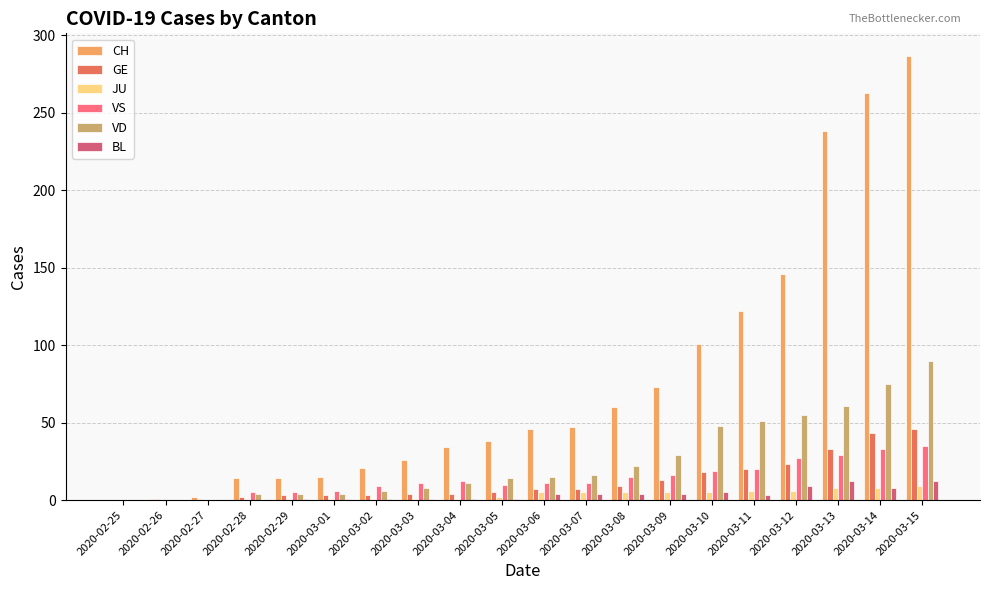

What is the sum of all CH values?

1548